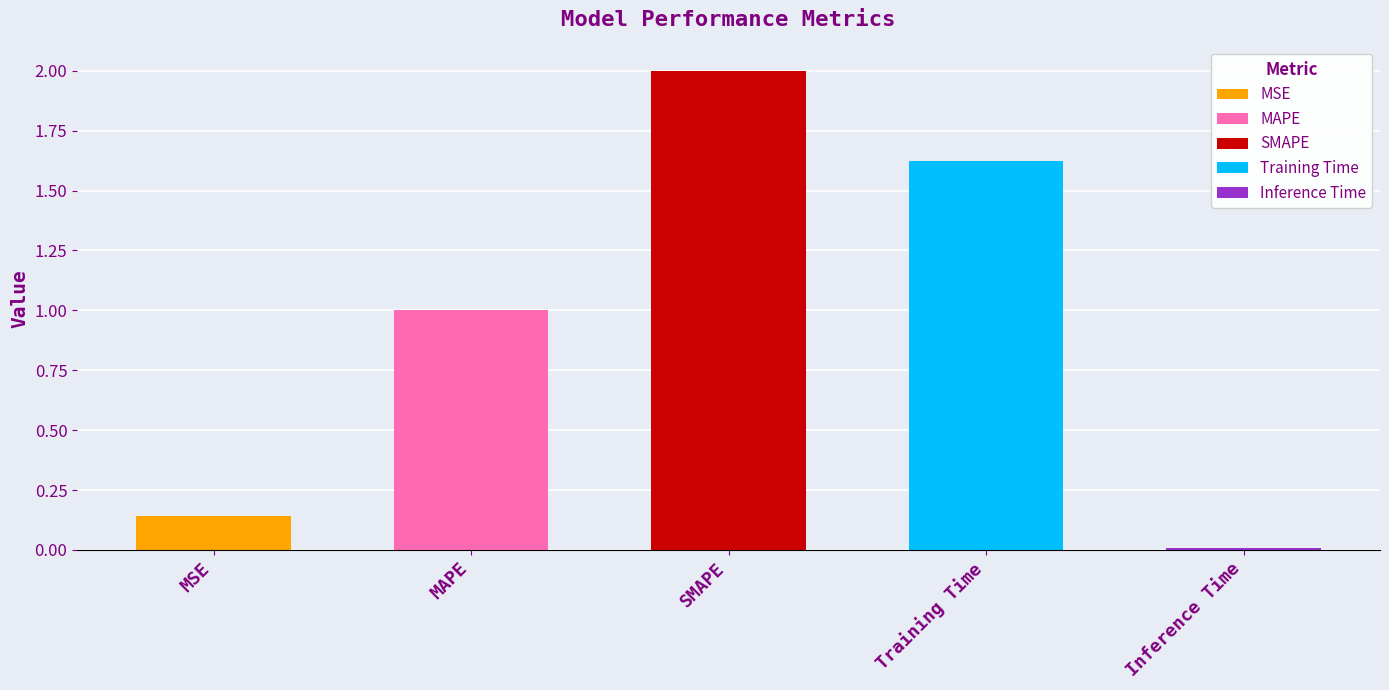

Between Inference Time and MSE, which is larger?

MSE